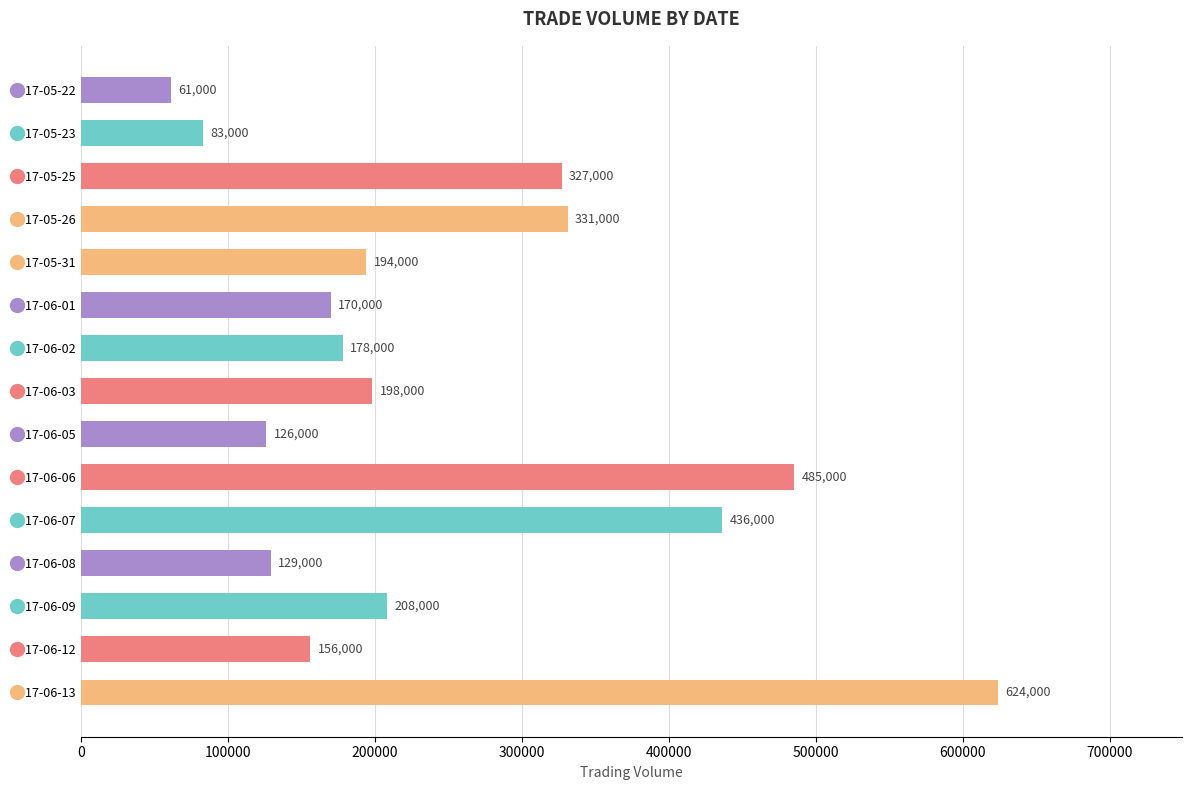

What is the sum of all values?

3706000